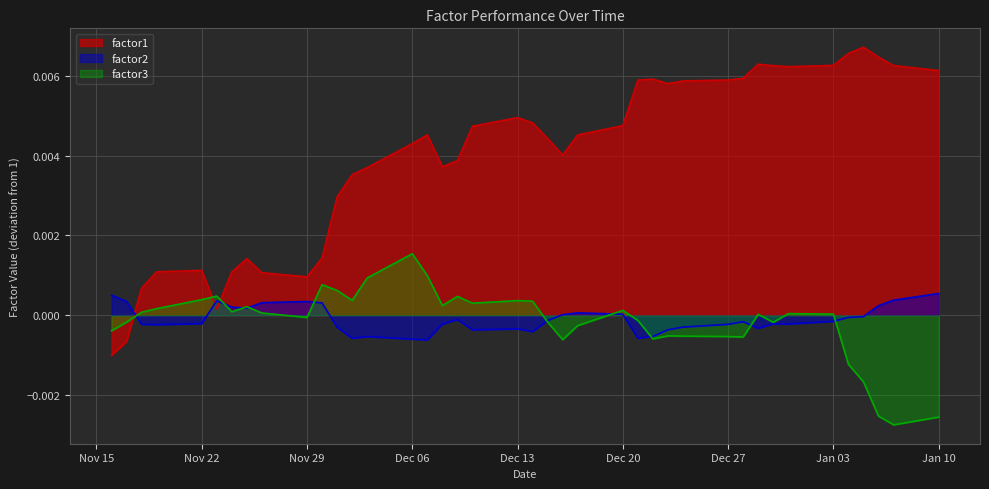

List the series in order of their peak value, highest first.

factor1, factor3, factor2